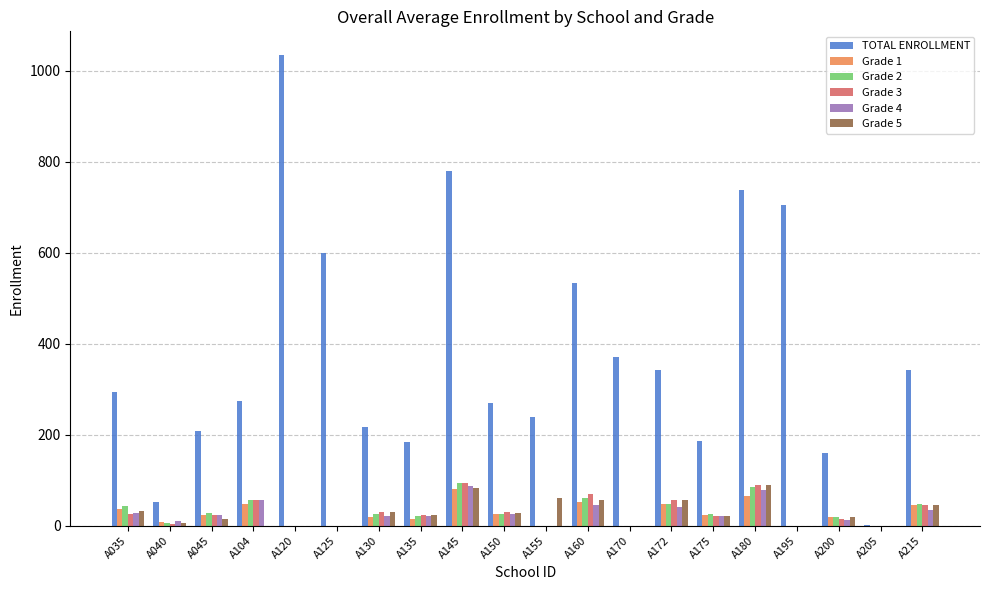

At which category is the sum across all series the highest?

A145